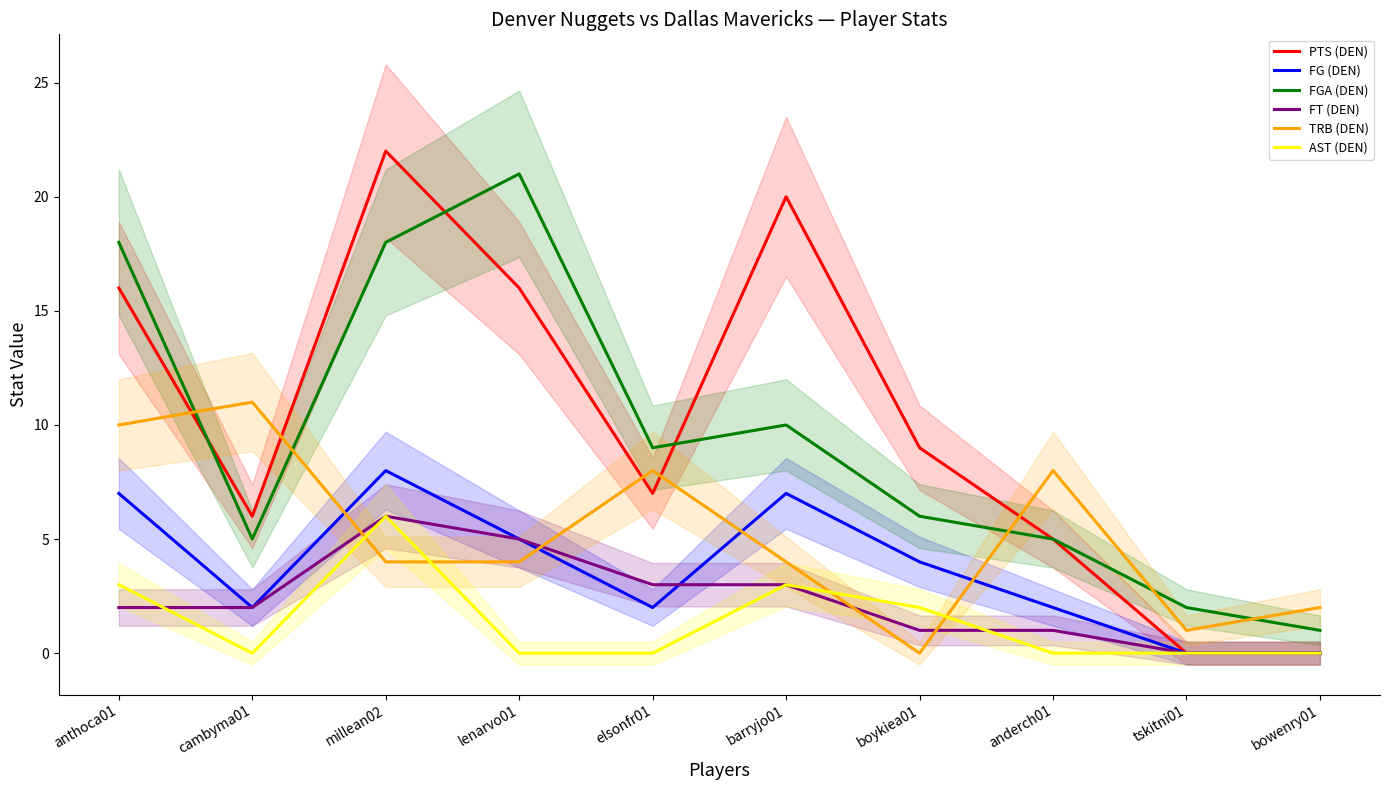

Reading left to right, list all the values displayed in this chart.

PTS (DEN): 16	6	22	16	7	20	9	5	0	0
FG (DEN): 7	2	8	5	2	7	4	2	0	0
FGA (DEN): 18	5	18	21	9	10	6	5	2	1
FT (DEN): 2	2	6	5	3	3	1	1	0	0
TRB (DEN): 10	11	4	4	8	4	0	8	1	2
AST (DEN): 3	0	6	0	0	3	2	0	0	0